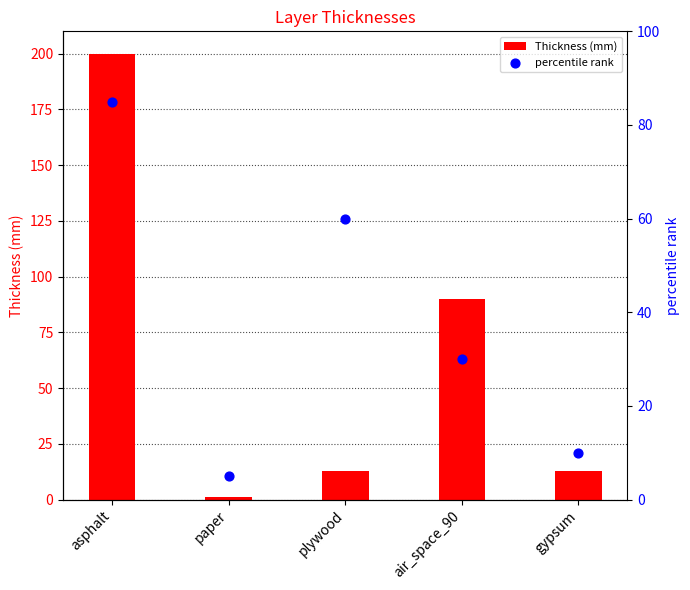

Which series has the largest total across all categories?

Thickness (mm)